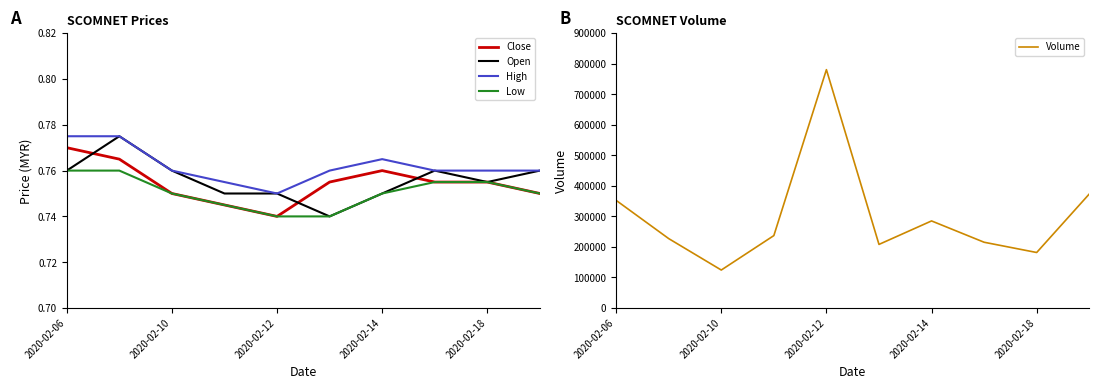

True or false: High and Low intersect in this chart.

False